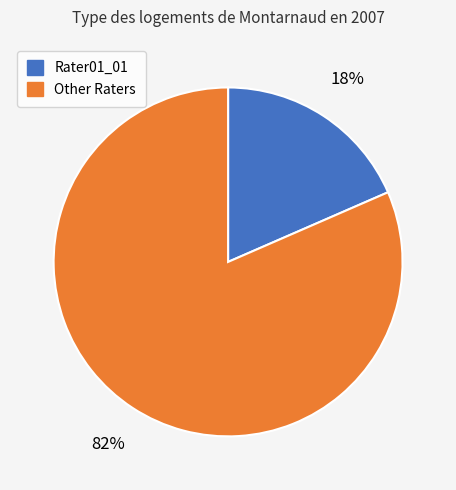

Is there any slice that represents more than half of the pie?

Yes